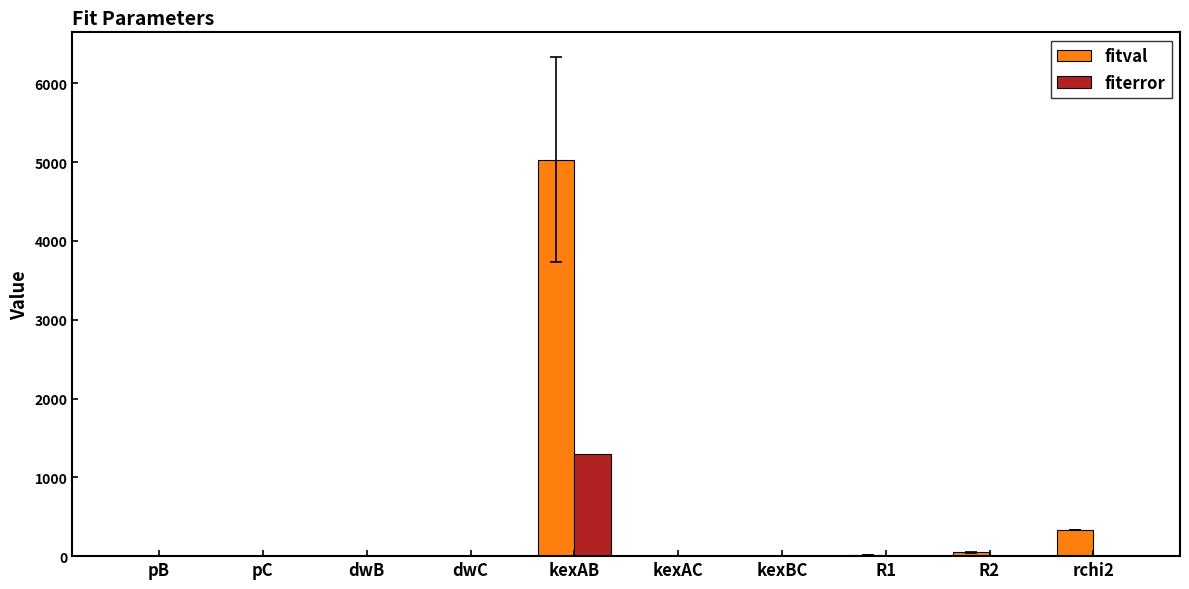

At which category is the sum across all series the highest?

kexAB